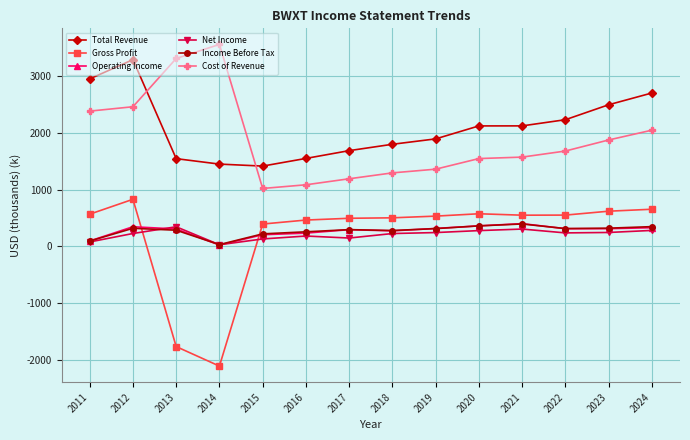

Does the chart have visible grid lines?

Yes